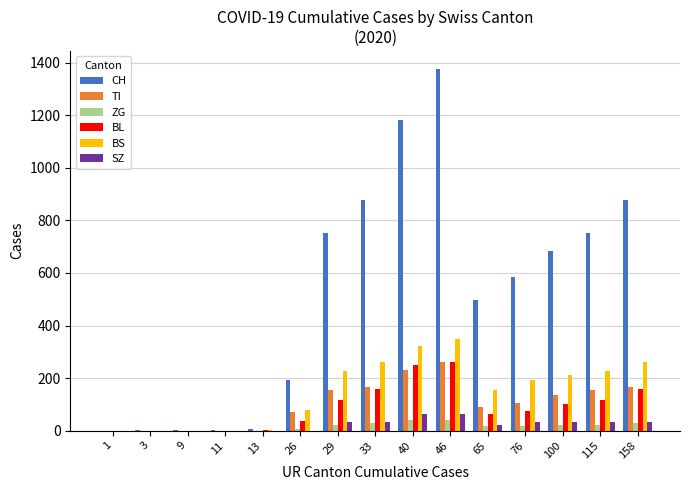

Between 3 and 65, which series saw the biggest shift?

CH